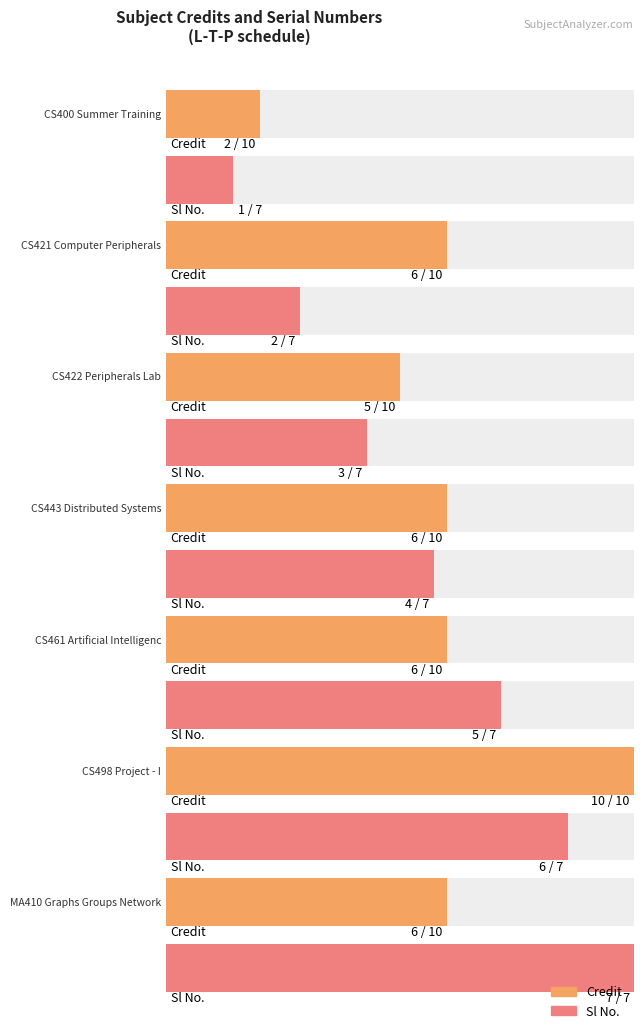

What is the minimum value shown in the chart?

1